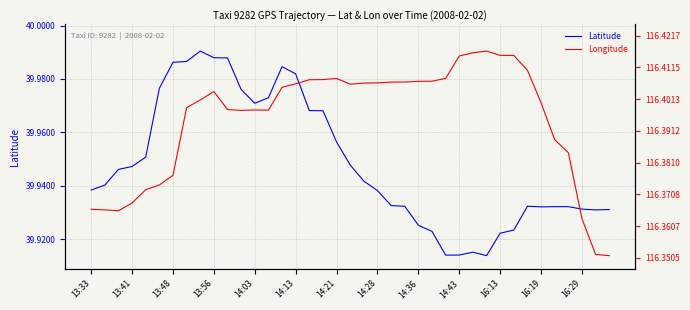

Is this an area chart (filled region under the line)?

No